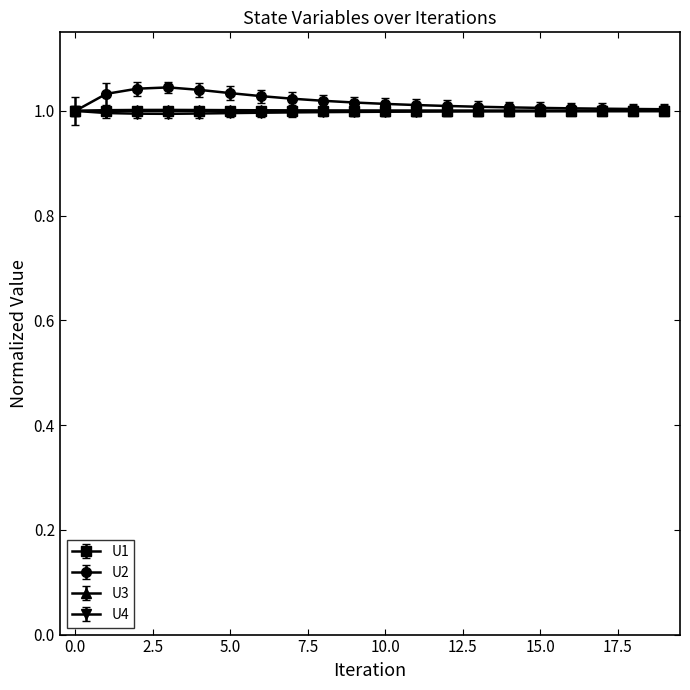

True or false: U4 has a value of 1.0 at 10.0.

True